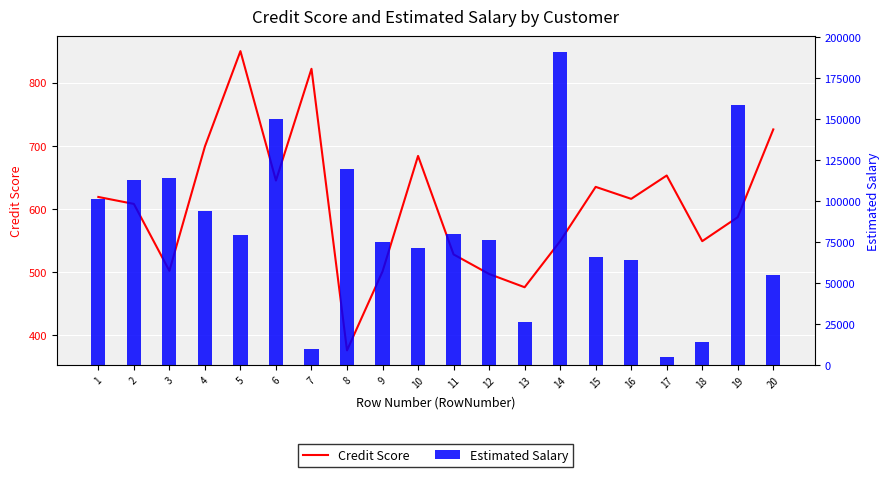

What is the difference between the highest and lowest values at 5?

78234.1